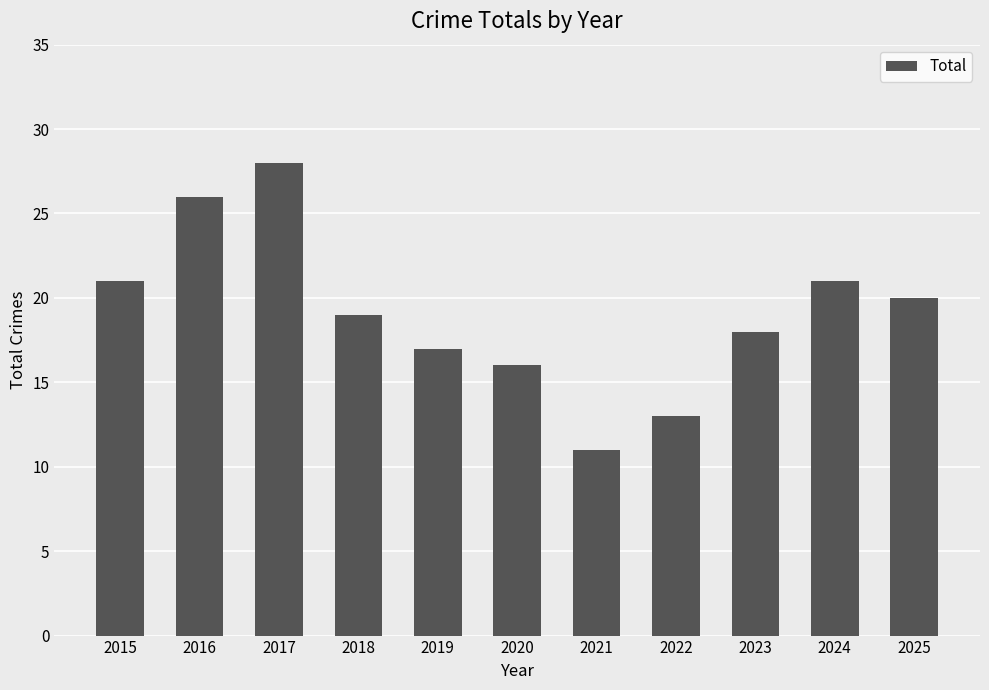

What is the value of the 7th bar from the left?

11